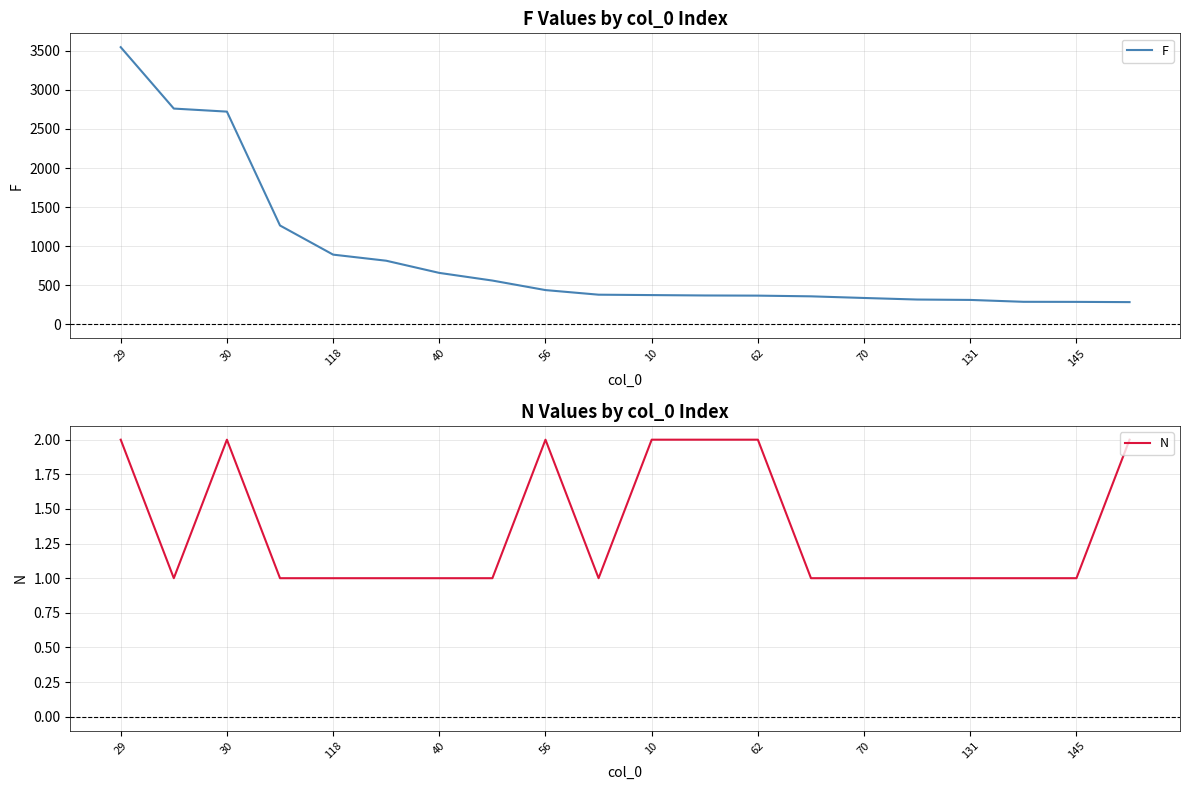

What is the sum of all F values?

17312